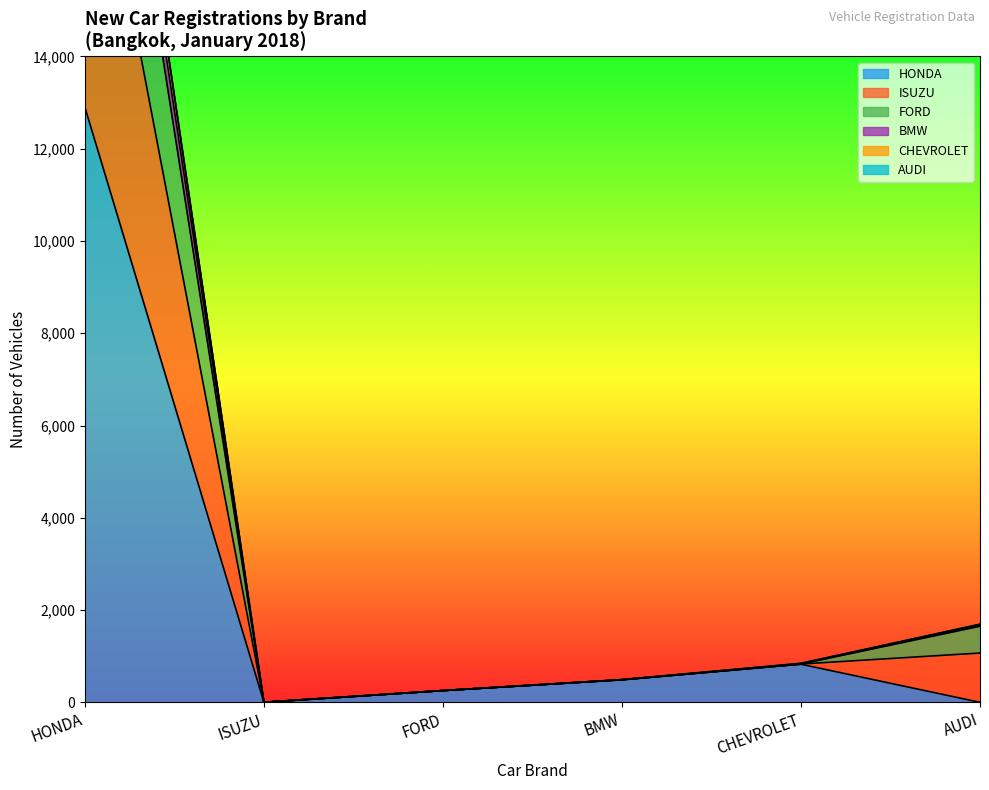

True or false: HONDA and CHEVROLET intersect in this chart.

False